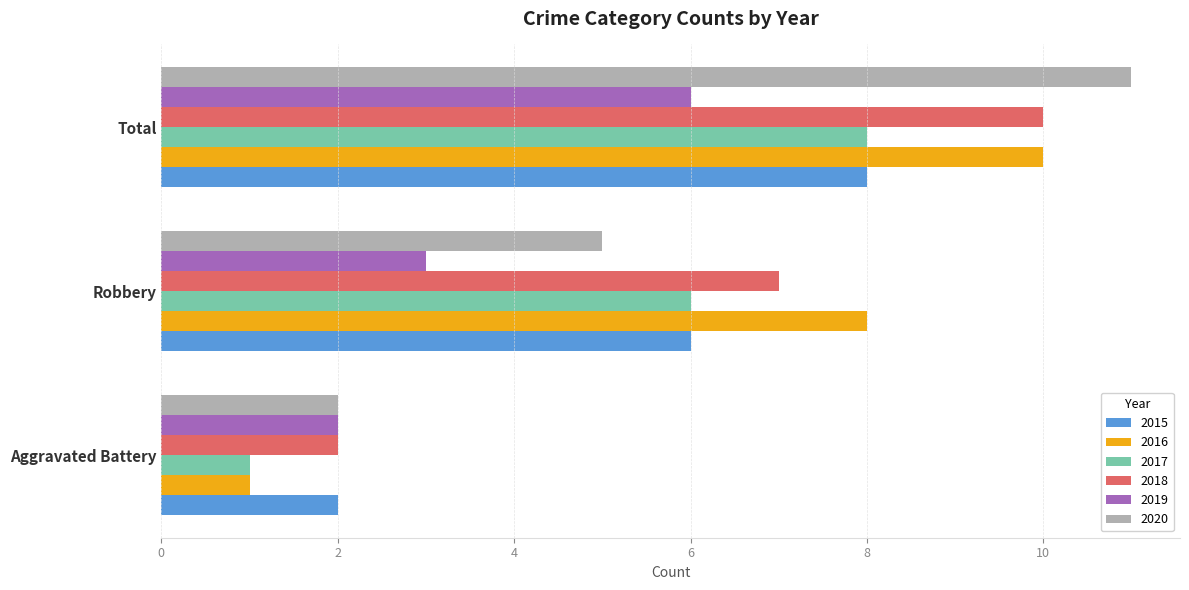

True or false: 2016 has a value of 8 at Robbery.

True